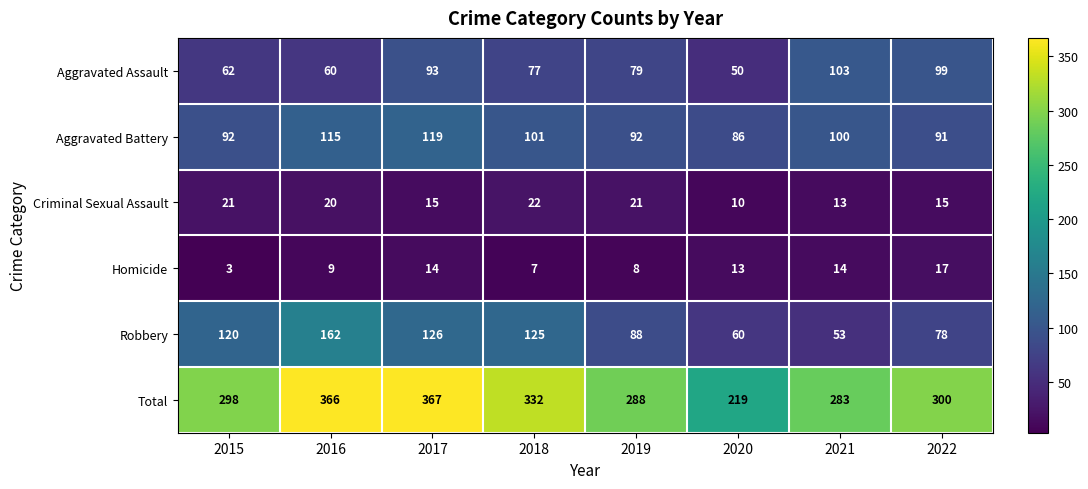

What is the difference between the Total values at 2017 and 2015?

69